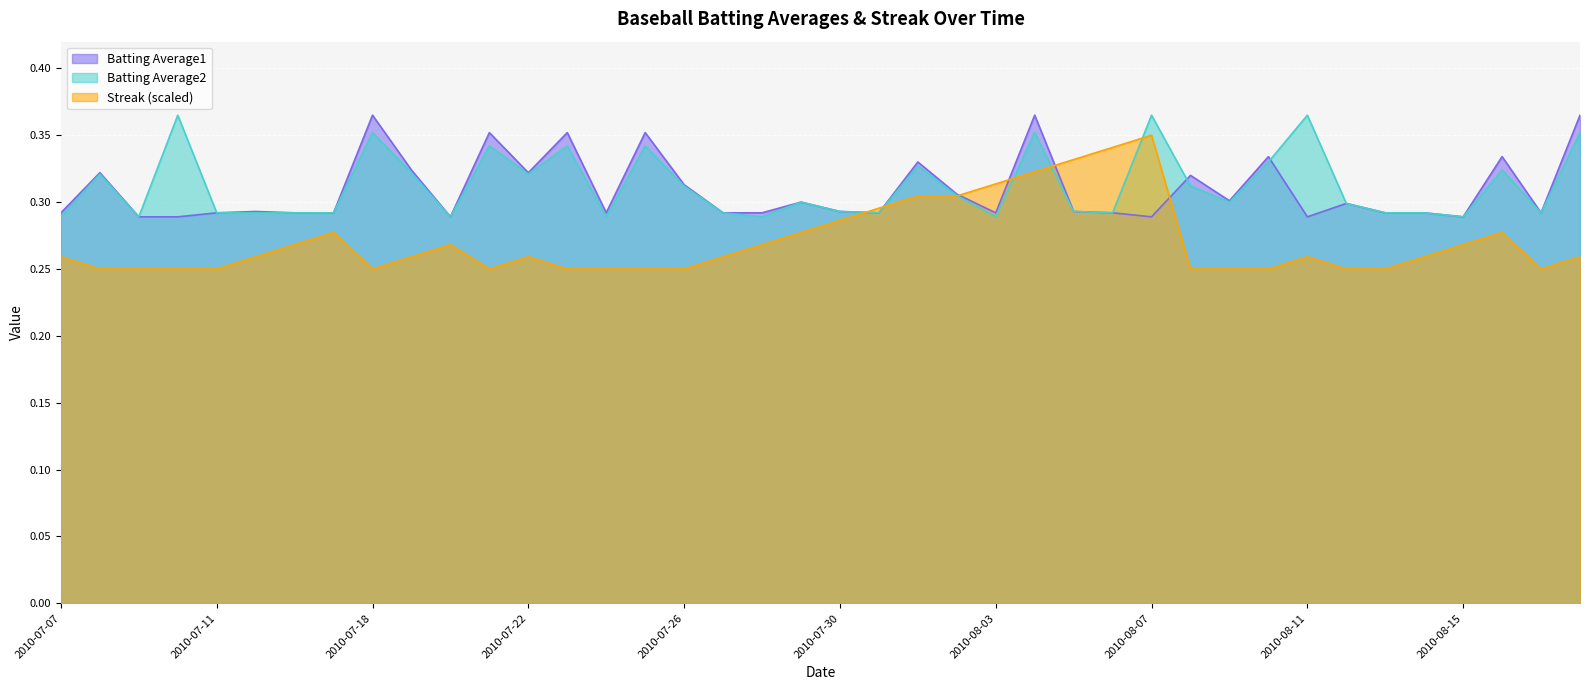

Which series changed the most between 2010-07-10 and 2010-07-22?

Batting Average2